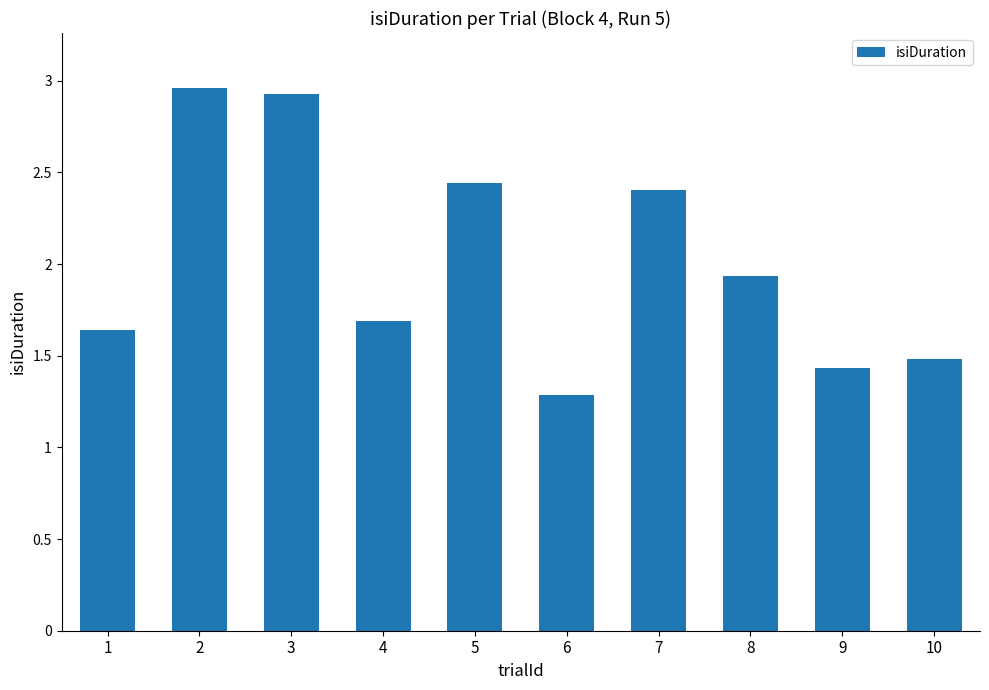

What is the smallest value displayed?

1.3